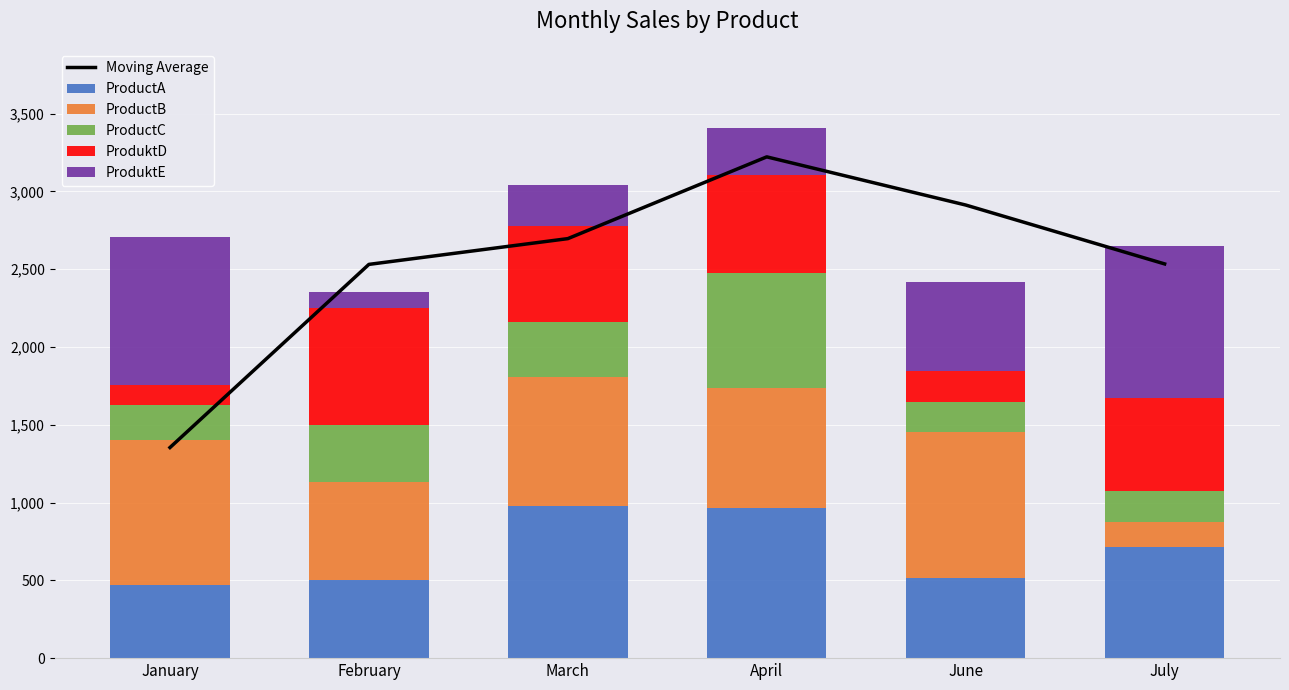

True or false: ProduktE has a value of 160.8 at March.

False